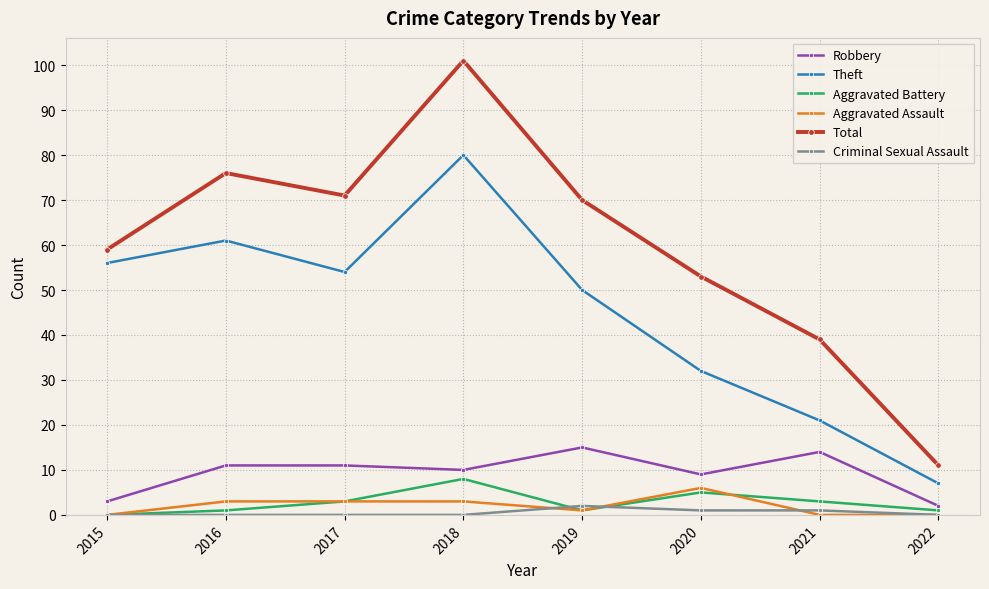

At which label does Robbery reach its peak?

2019